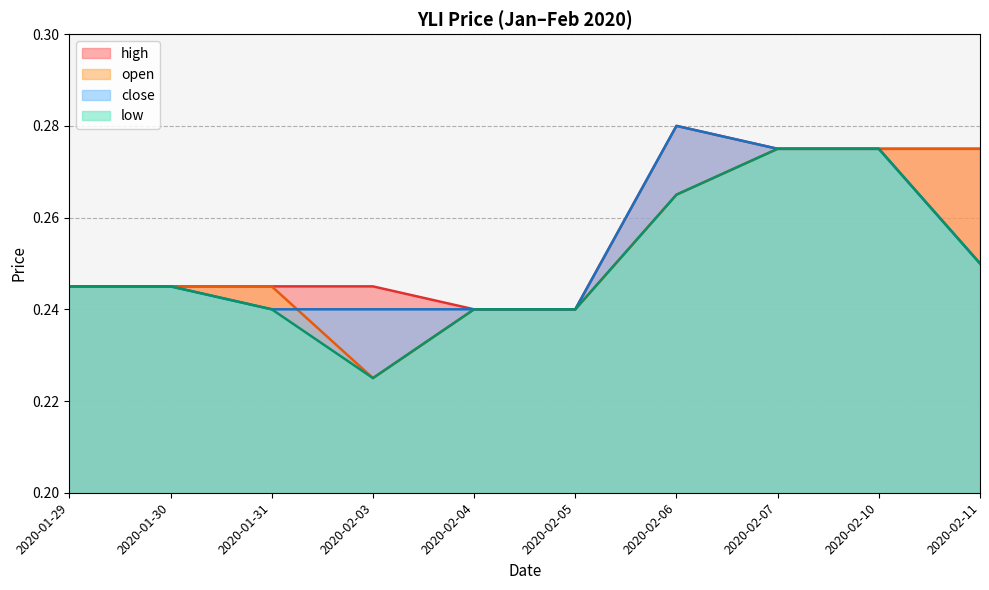

Count the number of data series in this chart.

4